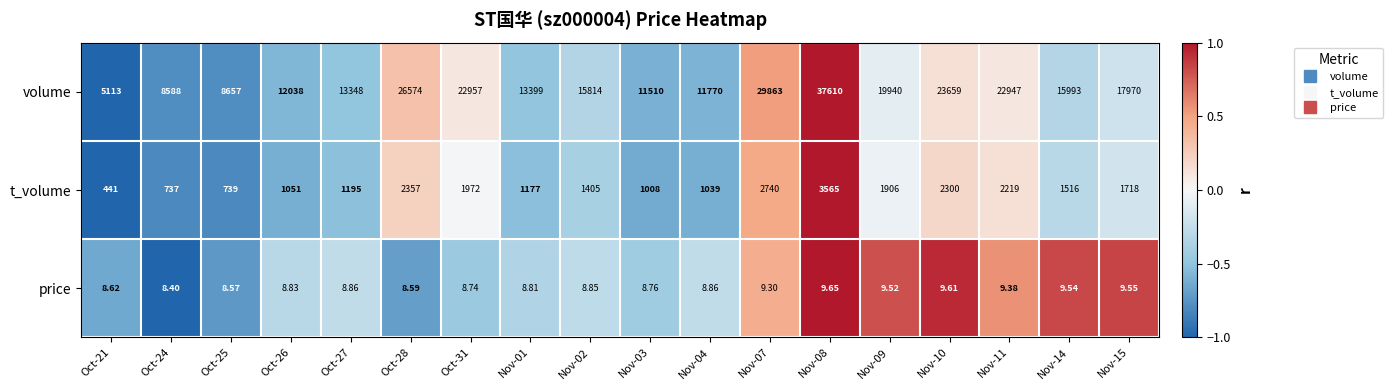

What is the difference between the highest and lowest values at Nov-14?

15983.5